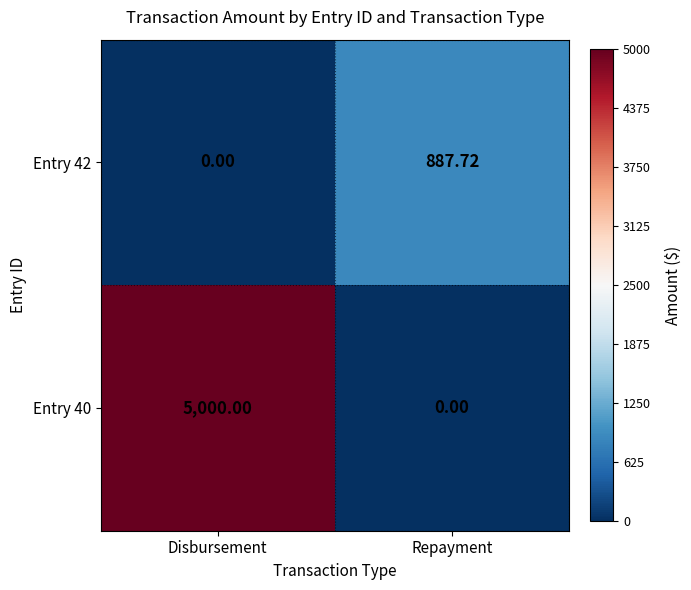

At which category does the chart reach its peak across all series?

Disbursement